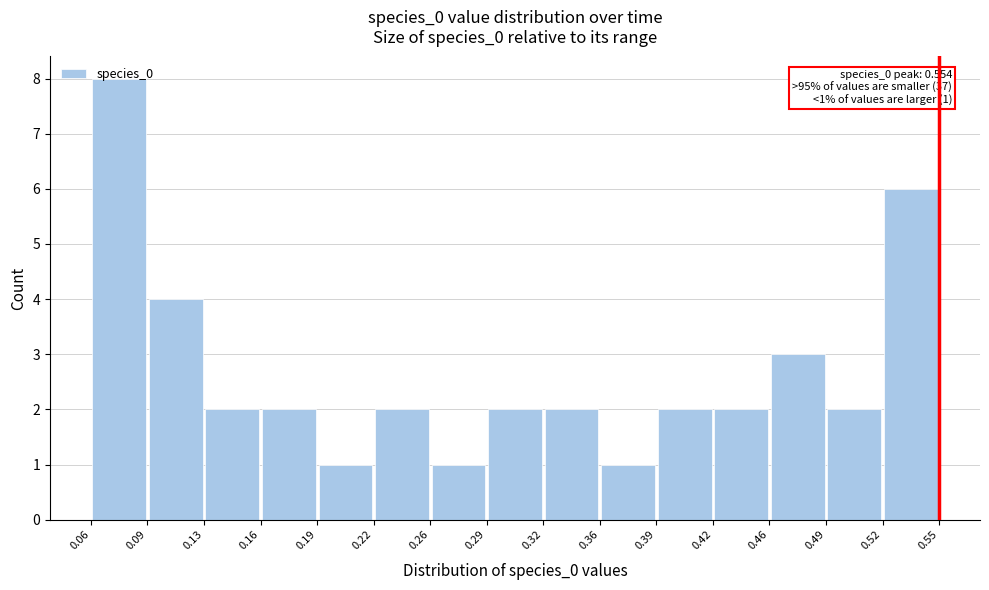

Over which range of the x-axis is the bar tallest?

0.06 to 0.09